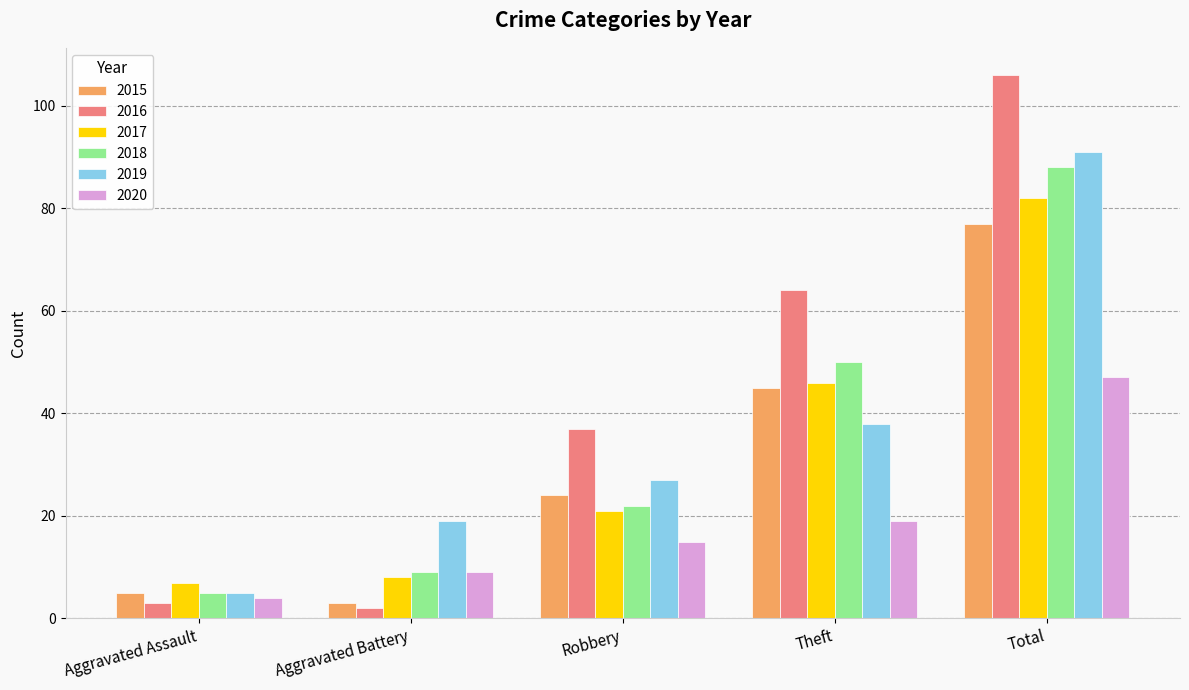

Reading left to right, list all the values displayed in this chart.

2015: Aggravated Assault=5	Aggravated Battery=3	Robbery=24	Theft=45	Total=77
2016: Aggravated Assault=3	Aggravated Battery=2	Robbery=37	Theft=64	Total=106
2017: Aggravated Assault=7	Aggravated Battery=8	Robbery=21	Theft=46	Total=82
2018: Aggravated Assault=5	Aggravated Battery=9	Robbery=22	Theft=50	Total=88
2019: Aggravated Assault=5	Aggravated Battery=19	Robbery=27	Theft=38	Total=91
2020: Aggravated Assault=4	Aggravated Battery=9	Robbery=15	Theft=19	Total=47